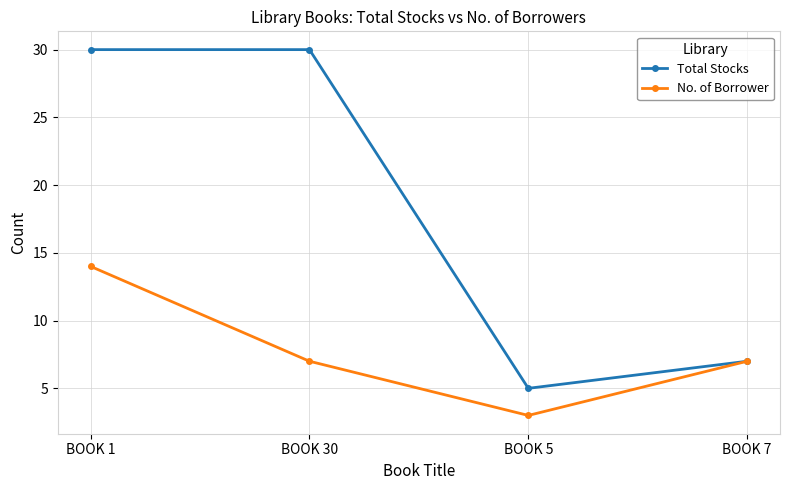

Where is Total Stocks nearest to the value 17?

BOOK 7